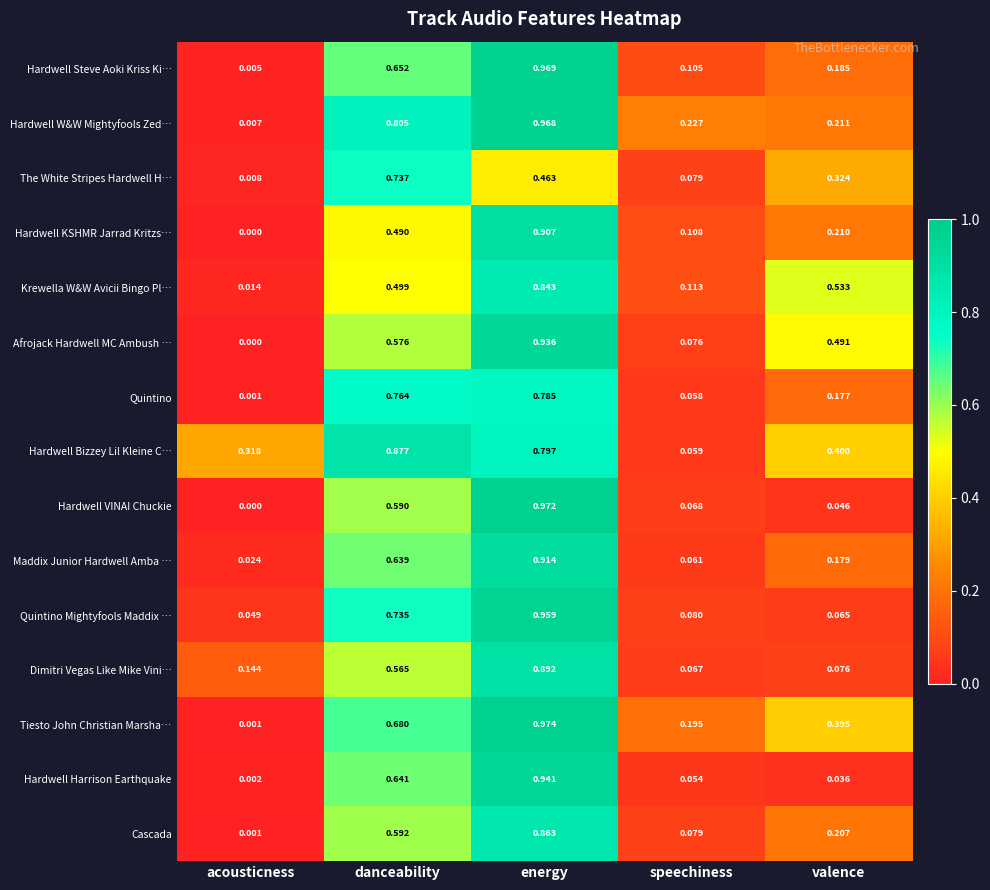

Between energy and valence, which series saw the biggest shift?

Hardwell VINAI Chuckie